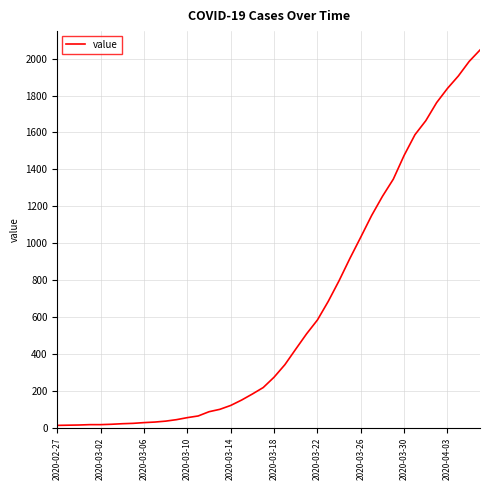

How many categories are shown in the chart?

40